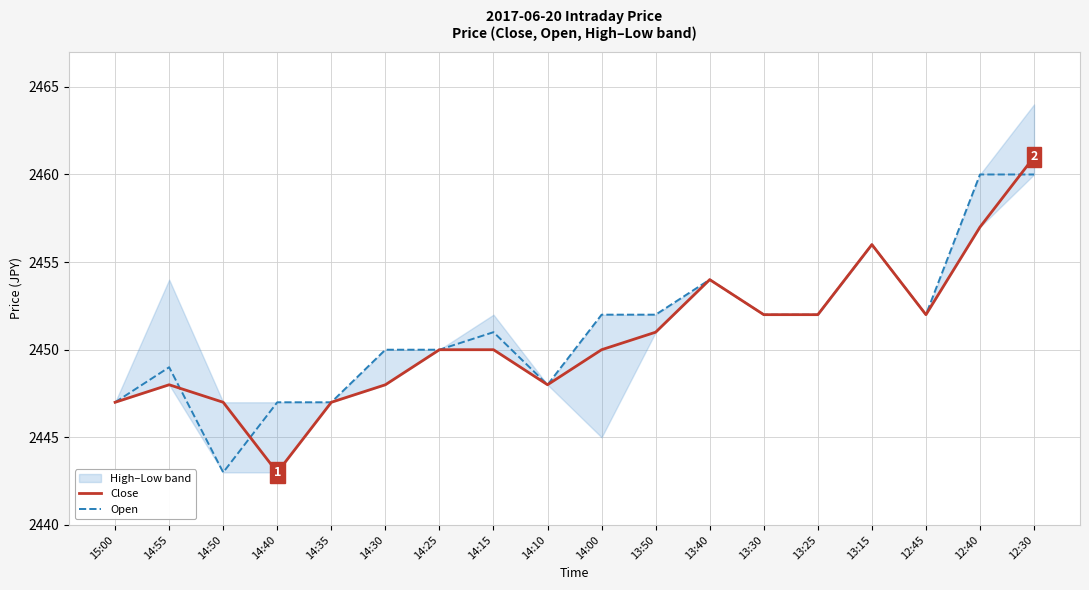

Which series has the widest spread of values?

Close